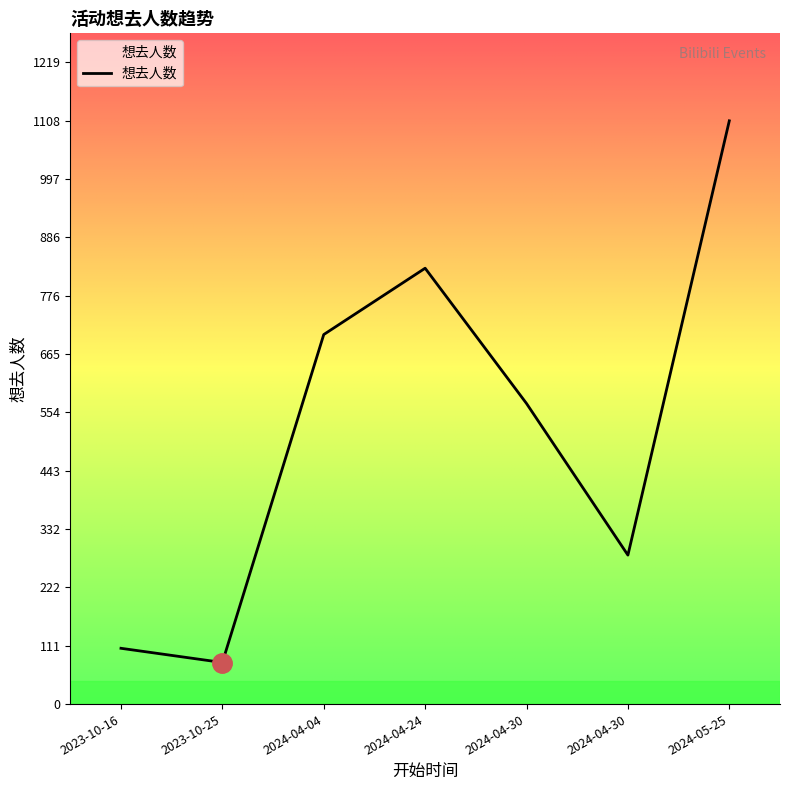

Count the number of categories in the chart.

7